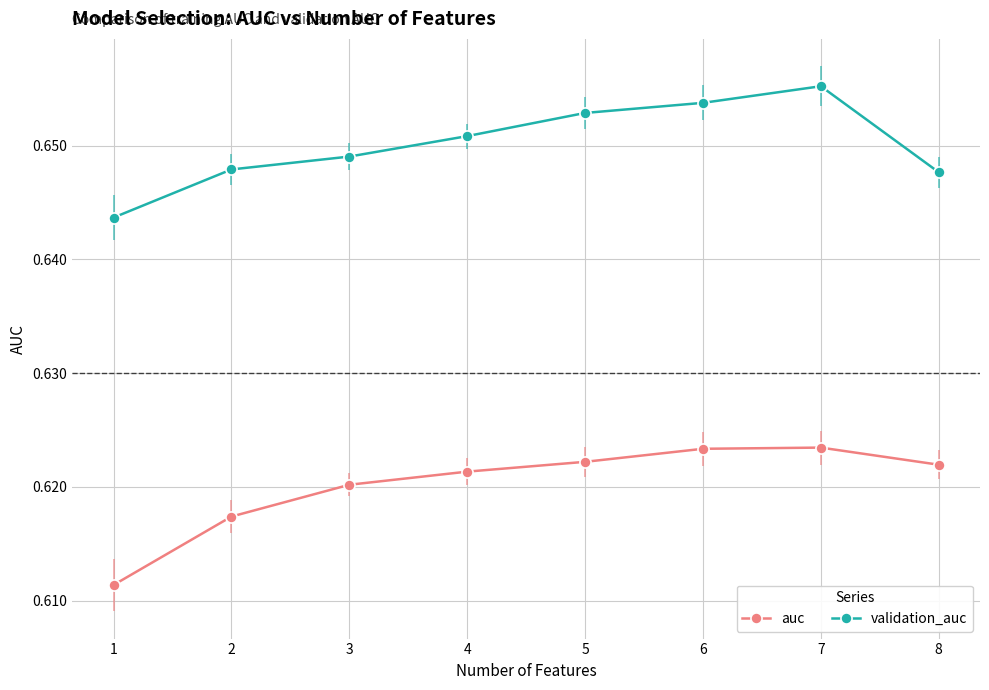

Which series has the widest spread of values?

auc